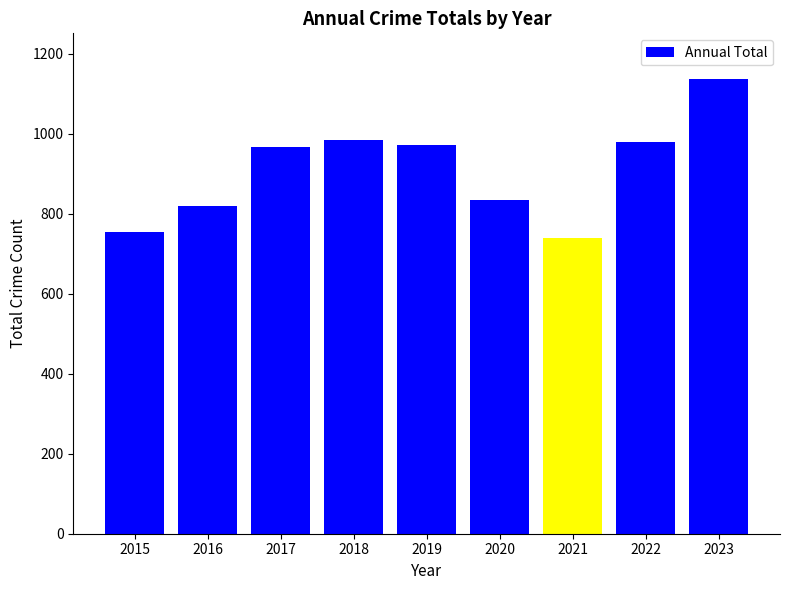

Is it true that the value at 2023 is 1137?

True